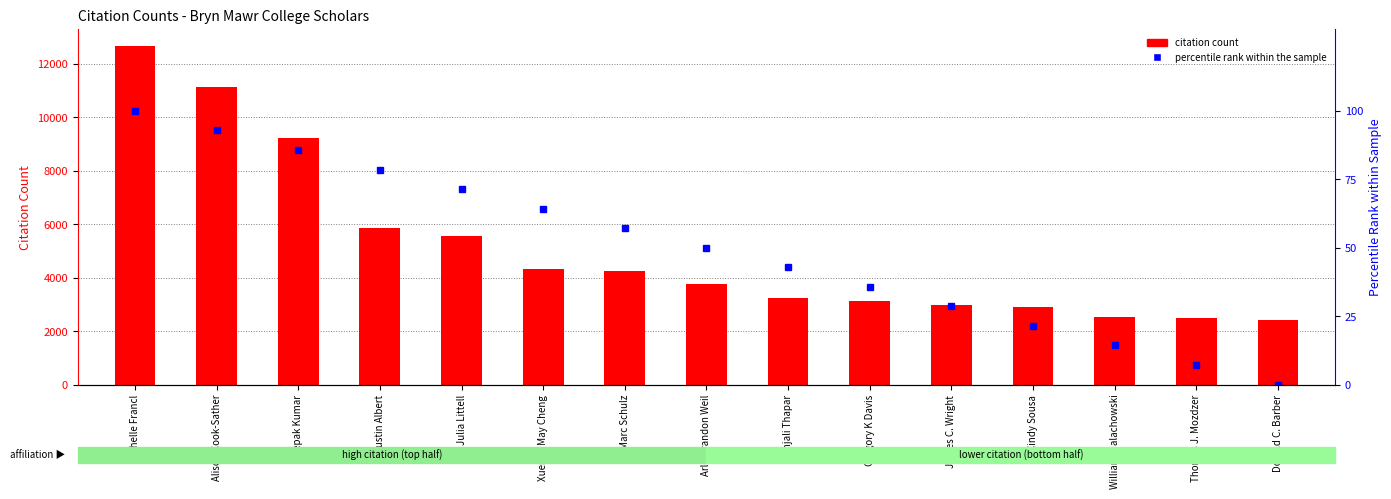

Reading right to left, list all the values displayed in this chart.

citation count: 2417.0	2485.0	2514.0	2918.0	2974.0	3133.0	3226.0	3782.0	4240.0	4317.0	5565.0	5860.0	9213.0	11125.0	12681.0
percentile rank within the sample: 0.0	7.1	14.3	21.4	28.6	35.7	42.9	50.0	57.1	64.3	71.4	78.6	85.7	92.9	100.0